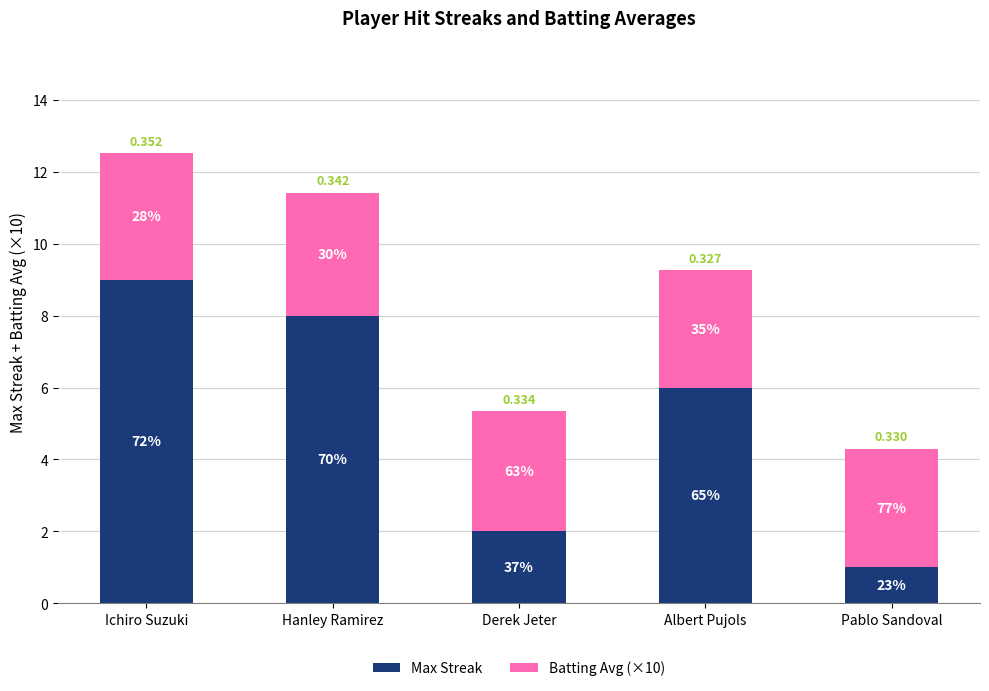

How many bars are there in total?

5